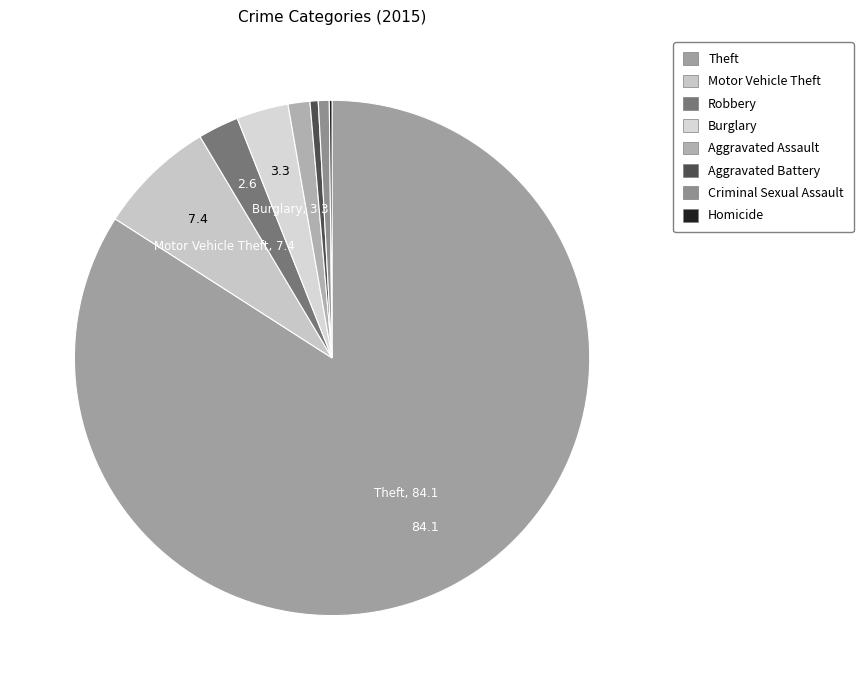

Which category accounts for the majority?

Theft